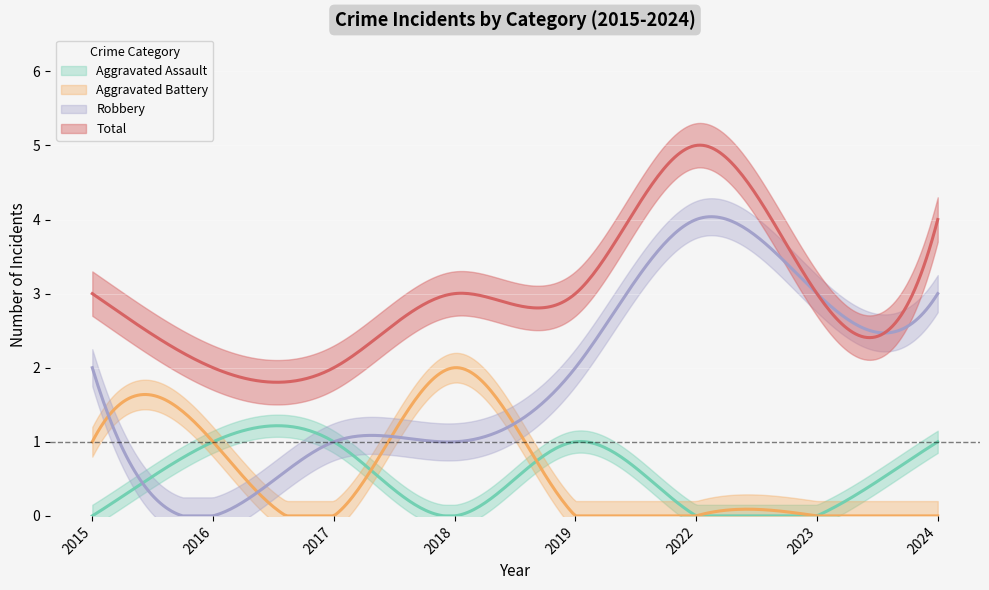

Which series has the largest range (max minus min)?

Robbery